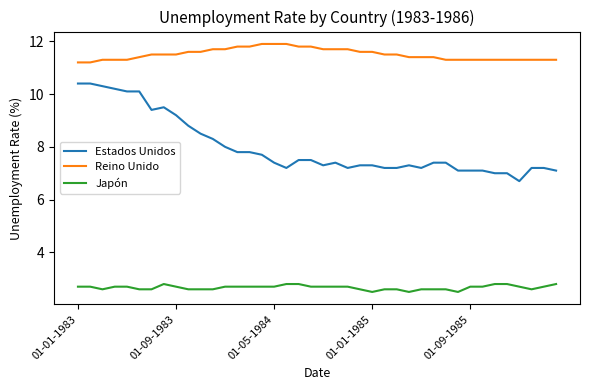

Which series has the largest total across all categories?

Reino Unido